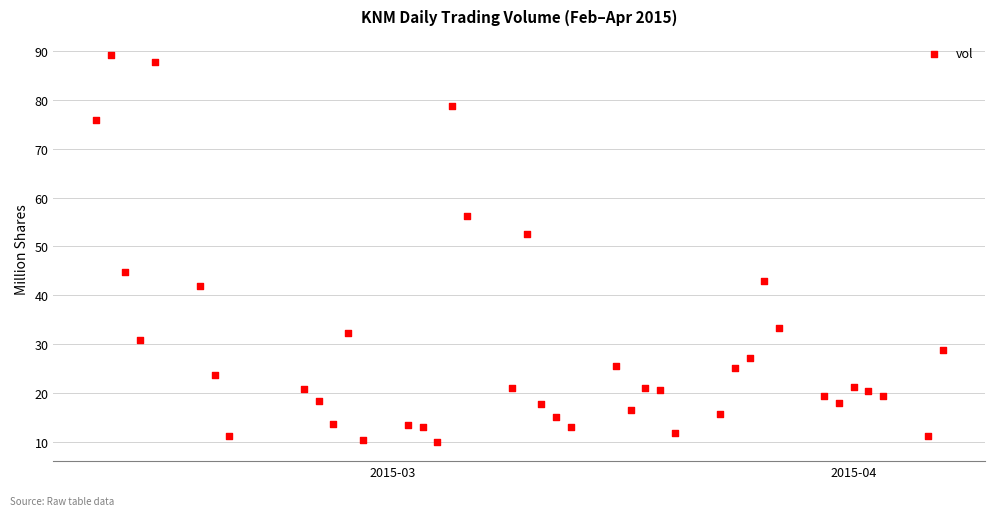

What is the range of X values (max minus min)?

57.0